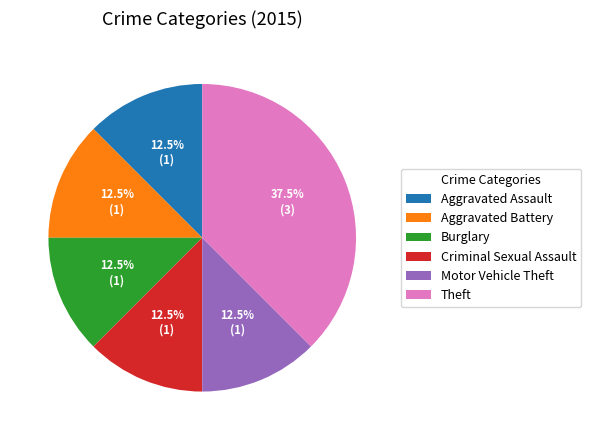

What portion of the pie excludes Aggravated Battery?

87.5%